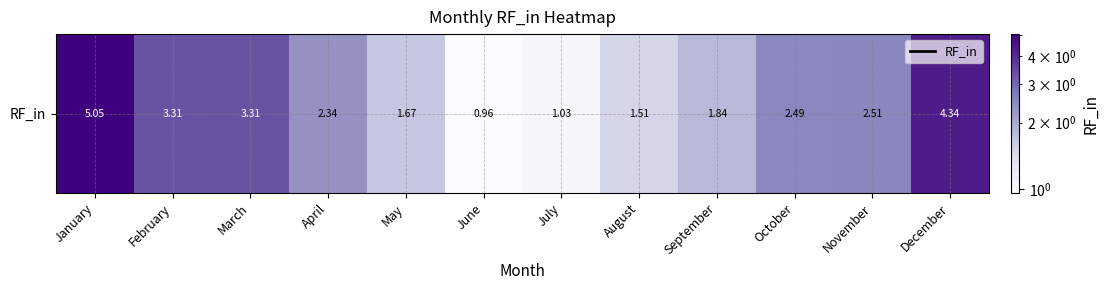

What is the maximum value shown in the chart?

5.1